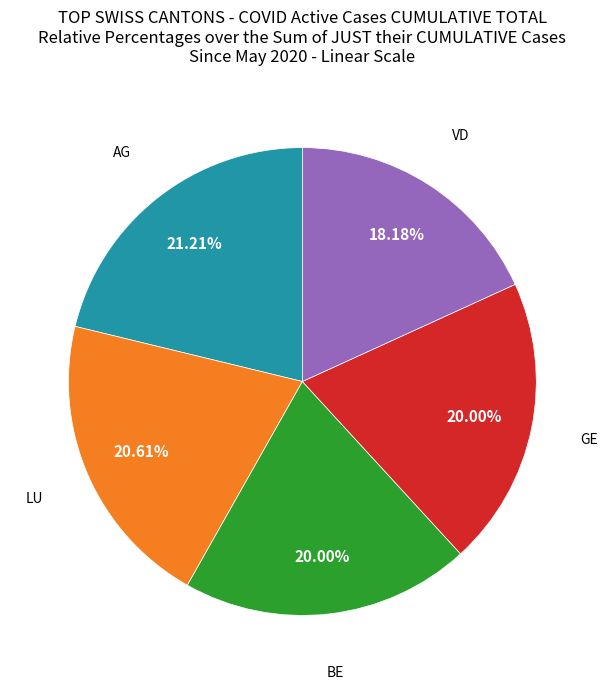

Is there any slice that represents more than half of the pie?

No